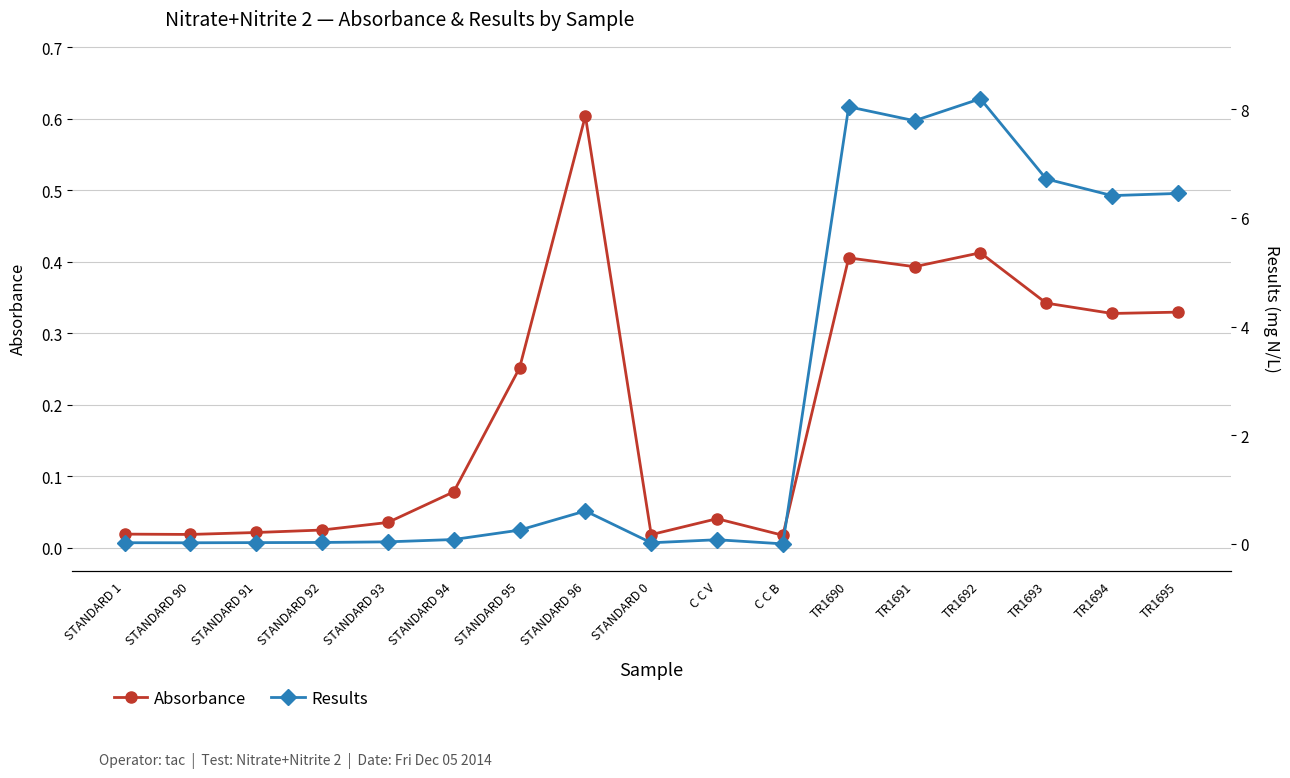

Reading left to right, extract all data points from this chart.

Absorbance: STANDARD 1=0.0	STANDARD 90=0.0	STANDARD 91=0.0	STANDARD 92=0.0	STANDARD 93=0.0	STANDARD 94=0.1	STANDARD 95=0.3	STANDARD 96=0.6	STANDARD 0=0.0	C C V=0.0	C C B=0.0	TR1690=0.4	TR1691=0.4	TR1692=0.4	TR1693=0.3	TR1694=0.3	TR1695=0.3
Results: STANDARD 1=0.0	STANDARD 90=0.0	STANDARD 91=0.0	STANDARD 92=0.0	STANDARD 93=0.0	STANDARD 94=0.1	STANDARD 95=0.3	STANDARD 96=0.6	STANDARD 0=0.0	C C V=0.1	C C B=-0.0	TR1690=8.0	TR1691=7.8	TR1692=8.2	TR1693=6.7	TR1694=6.4	TR1695=6.5